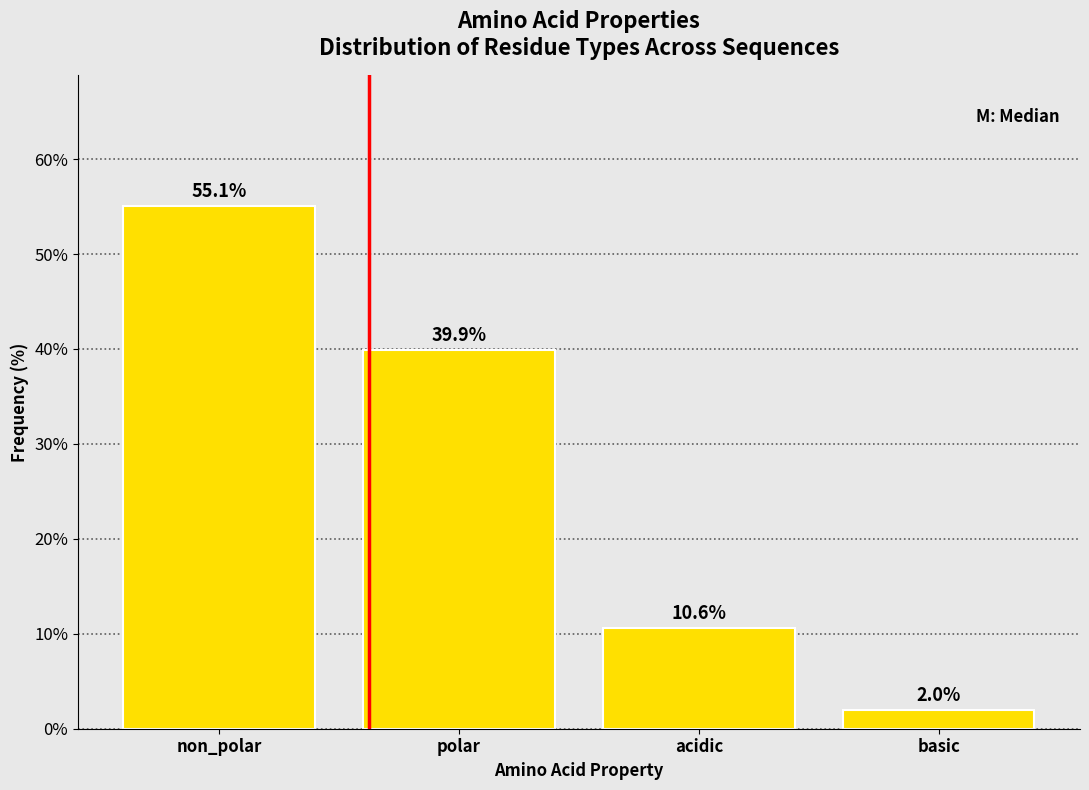

Reading left to right, extract all data points from this chart.

55.1	39.9	10.6	2.0